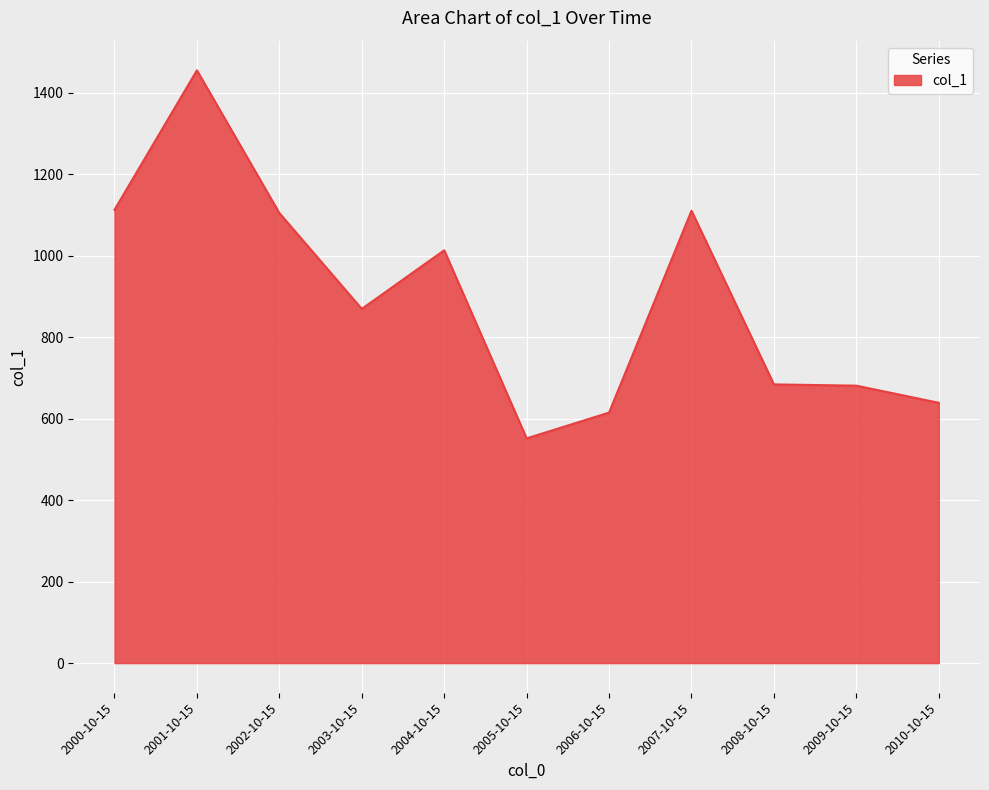

What is the ratio of the value at 2006-10-15 to the value at 2002-10-15?

0.6